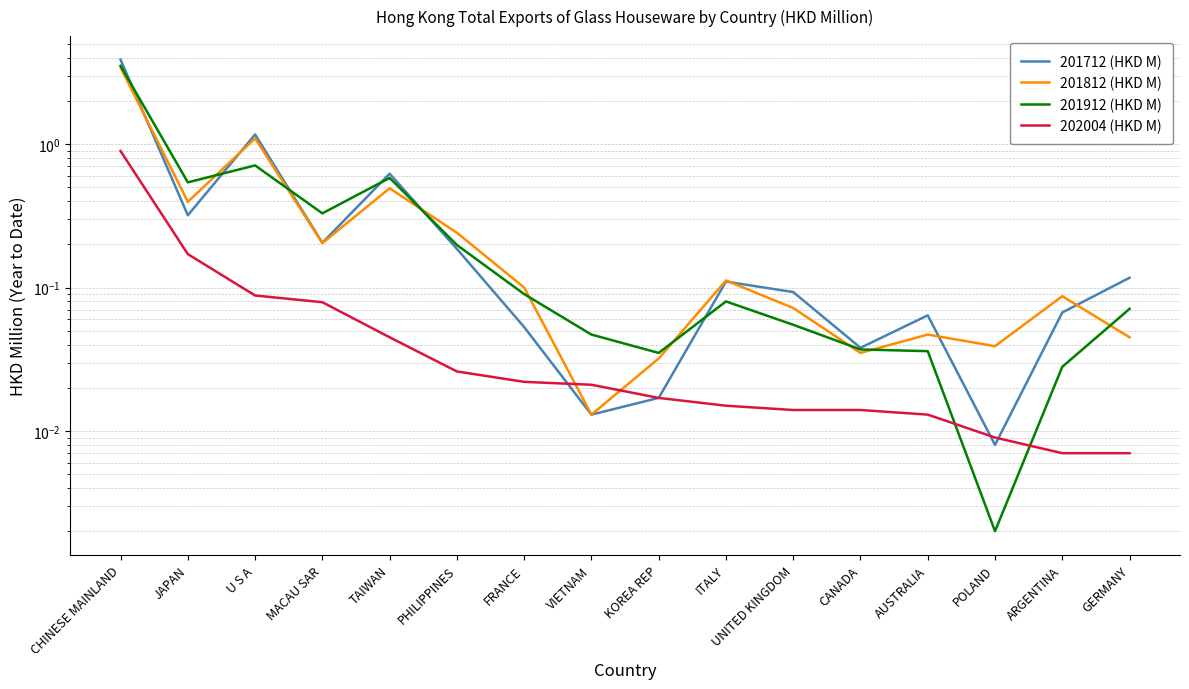

What is the difference between the 201812 (HKD M) values at ITALY and CANADA?

0.1